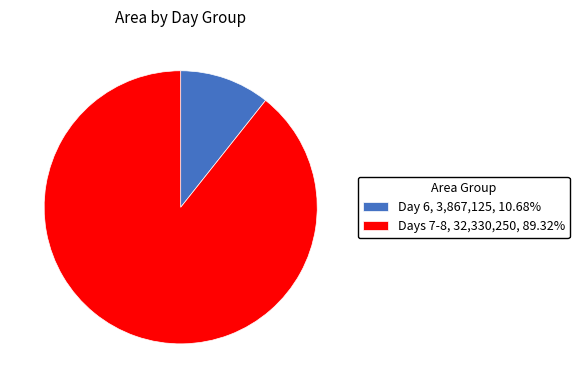

Does Days 7-8 represent more than half of the total?

Yes